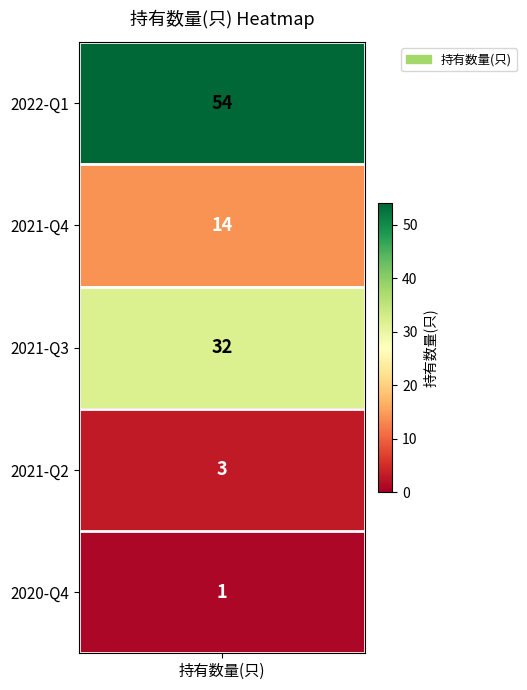

Rank the categories by value from lowest to highest.

4, 3, 1, 2, 0